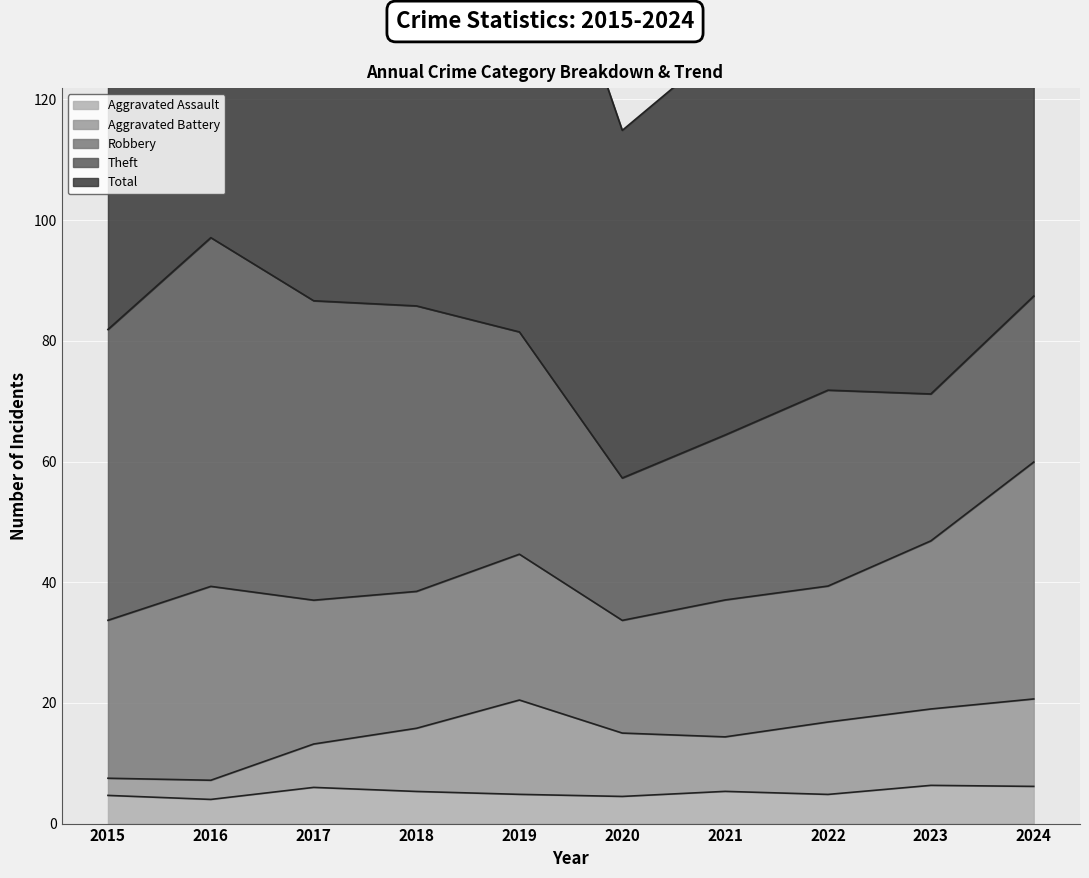

At which label does Aggravated Assault first exceed 5?

2017